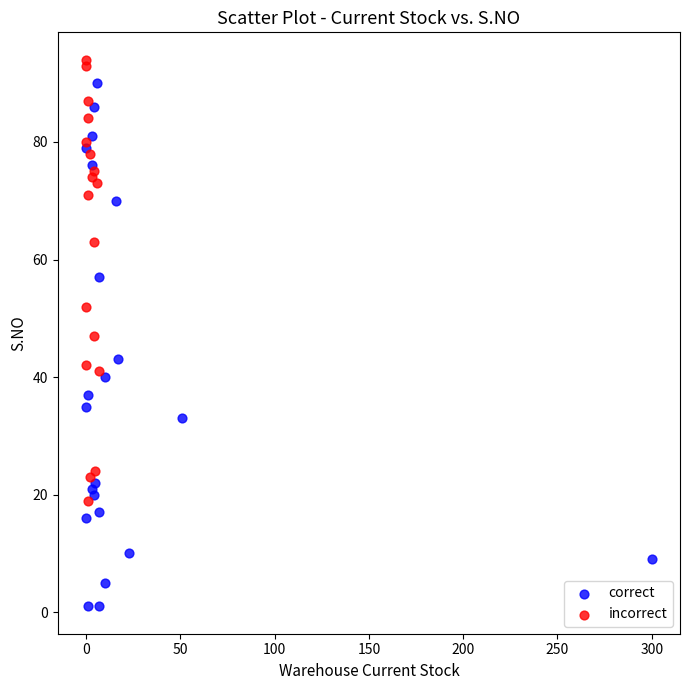

Which series contains the lowest Y value?

correct